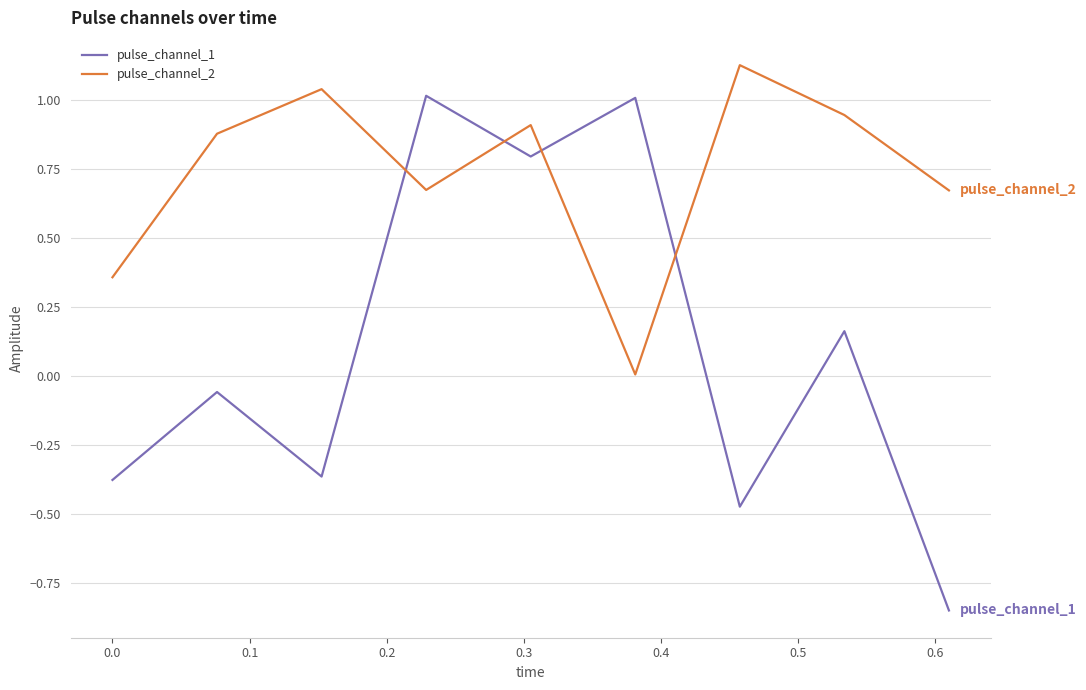

Which series has the widest spread of values?

pulse_channel_1